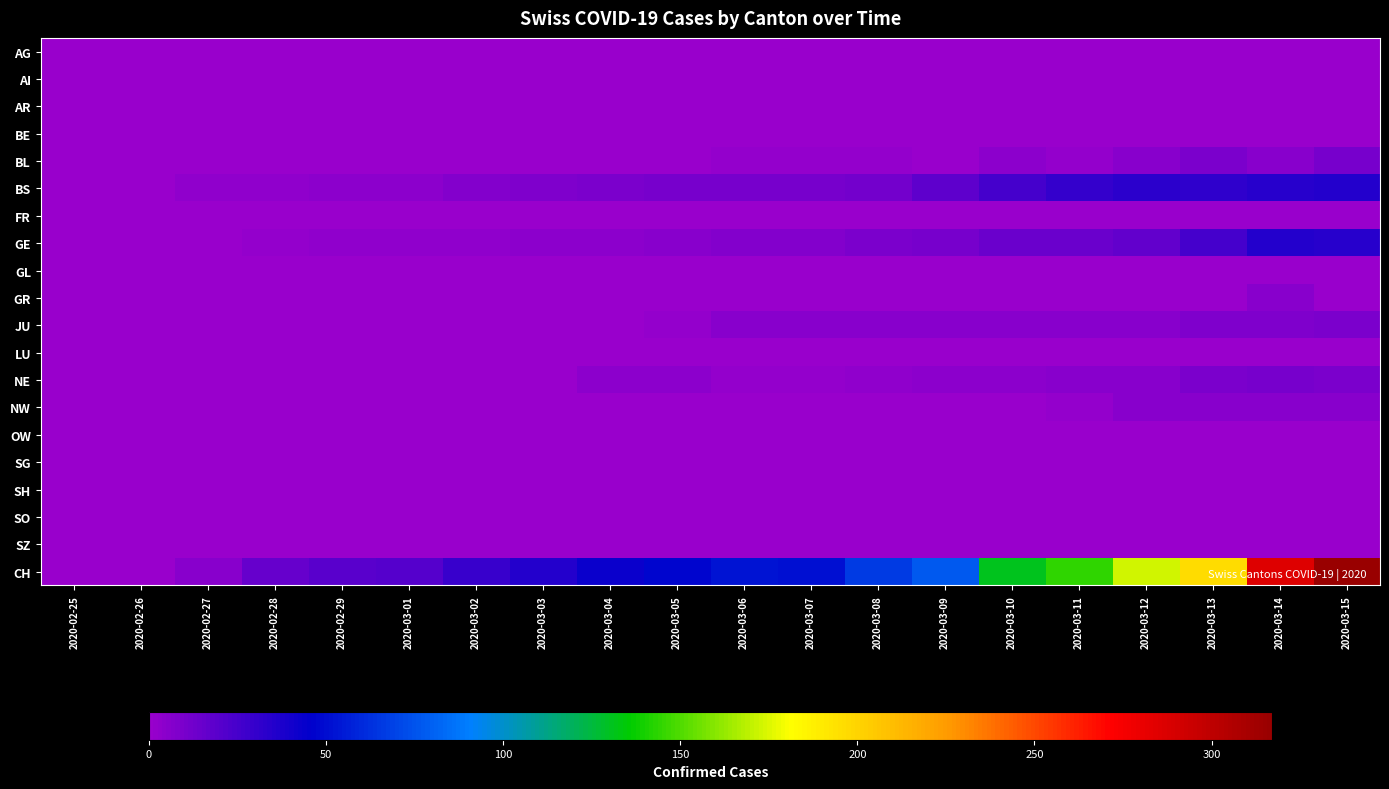

Between 2020-03-01 and 2020-03-08, which is larger?

2020-03-01